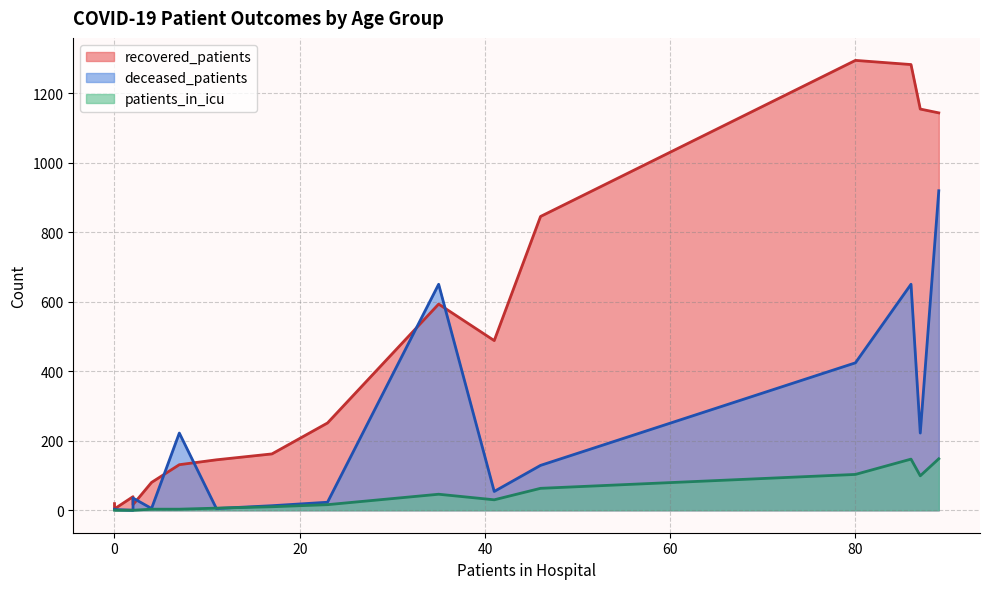

How many categories are shown in the chart?

16